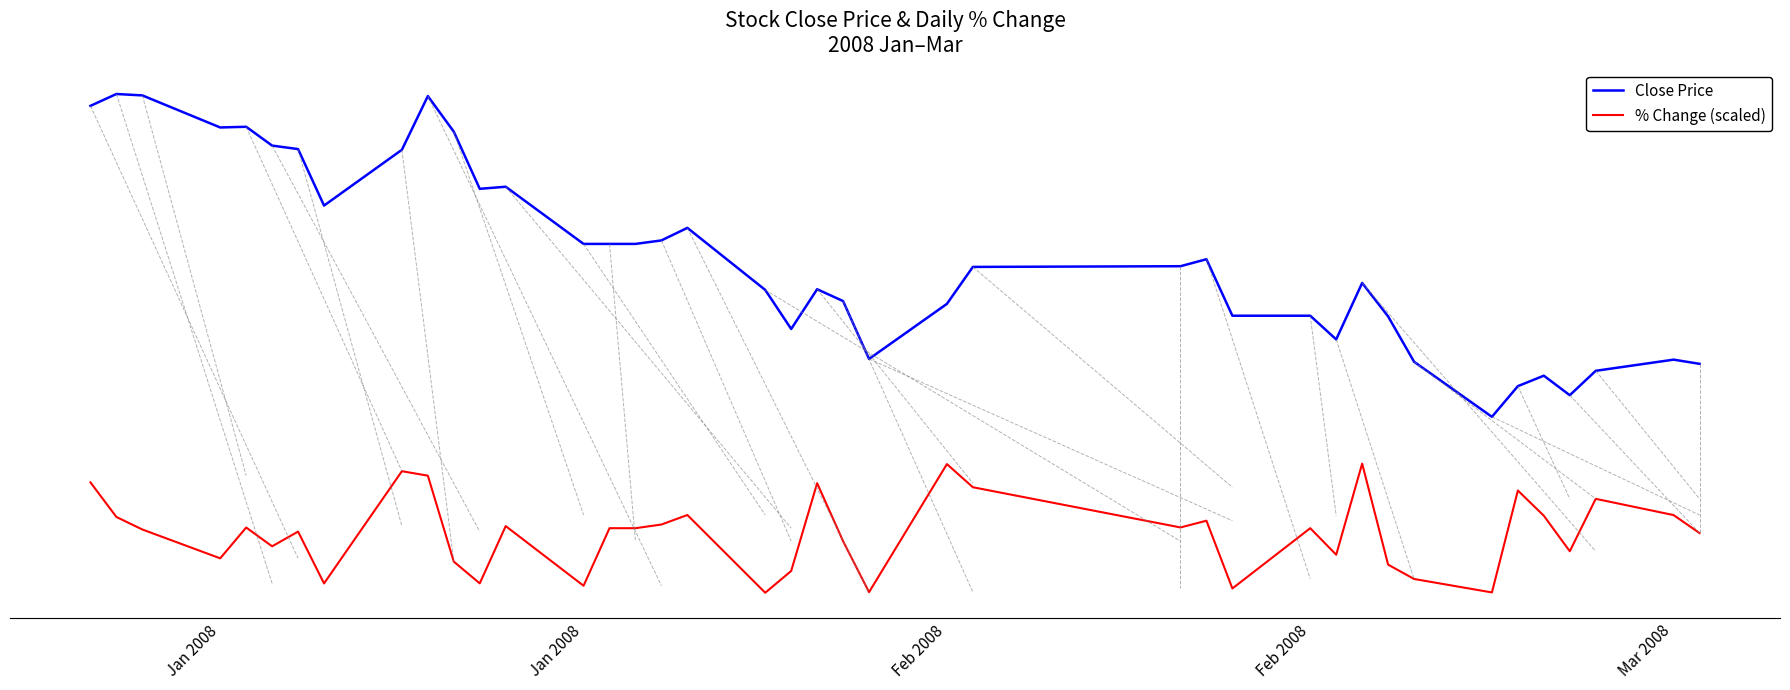

What are all the series names shown in the legend?

Close Price, % Change (scaled)